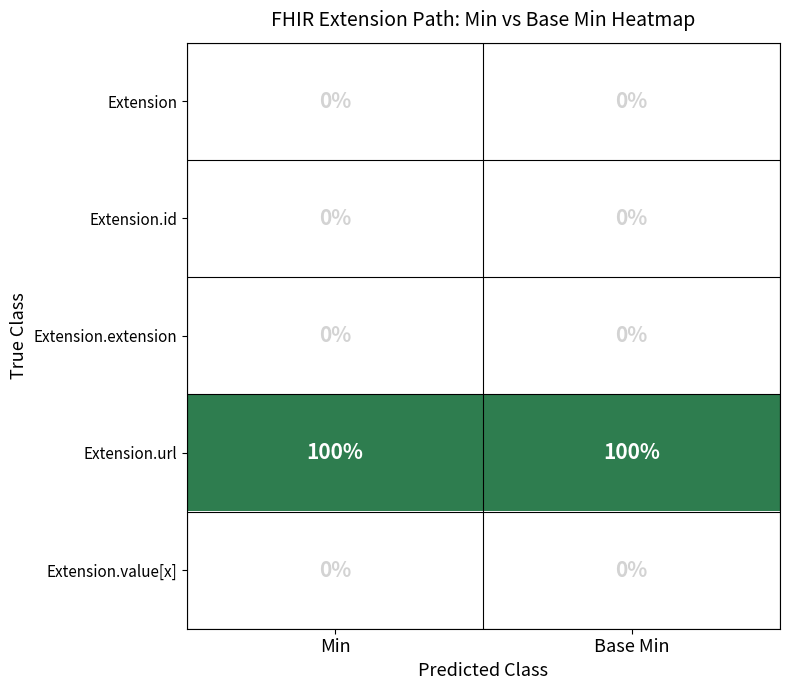

True or false: Extension.id has a value of 0 at Min.

True